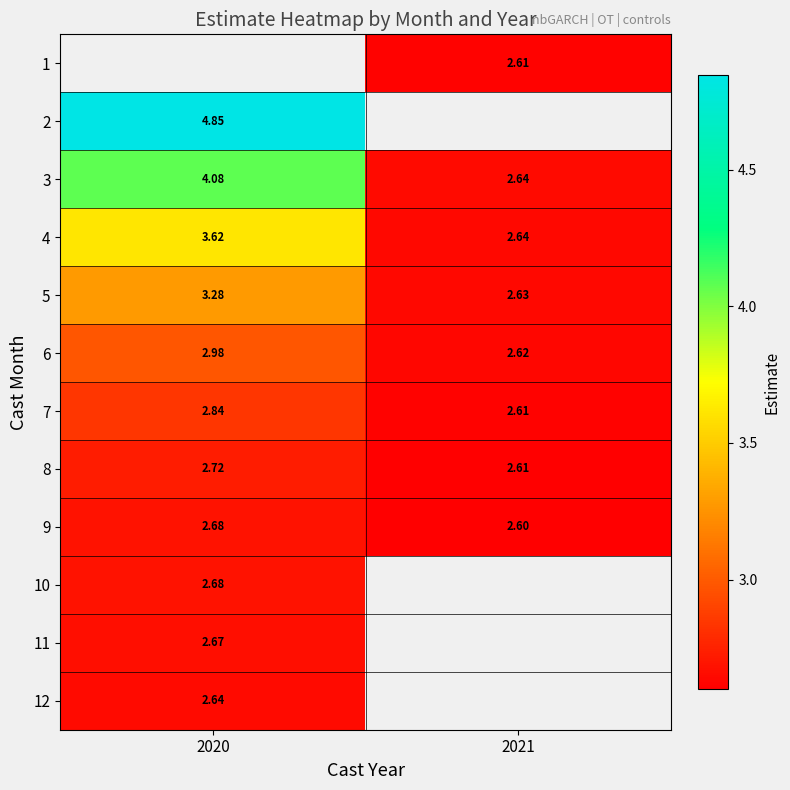

Is the value of 10 at 2020 greater than the value of 3 at 2020?

No